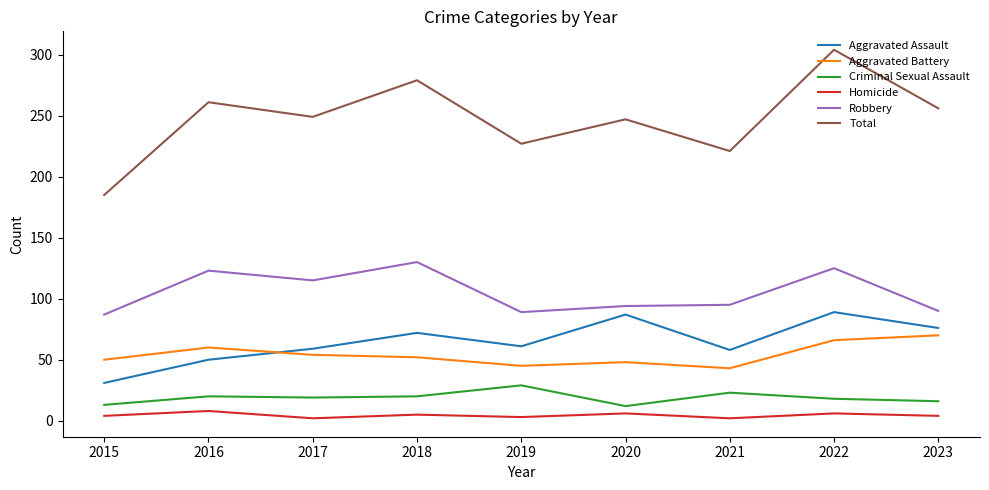

Is the value of Aggravated Battery at 2022 greater than the value of Criminal Sexual Assault at 2020?

Yes